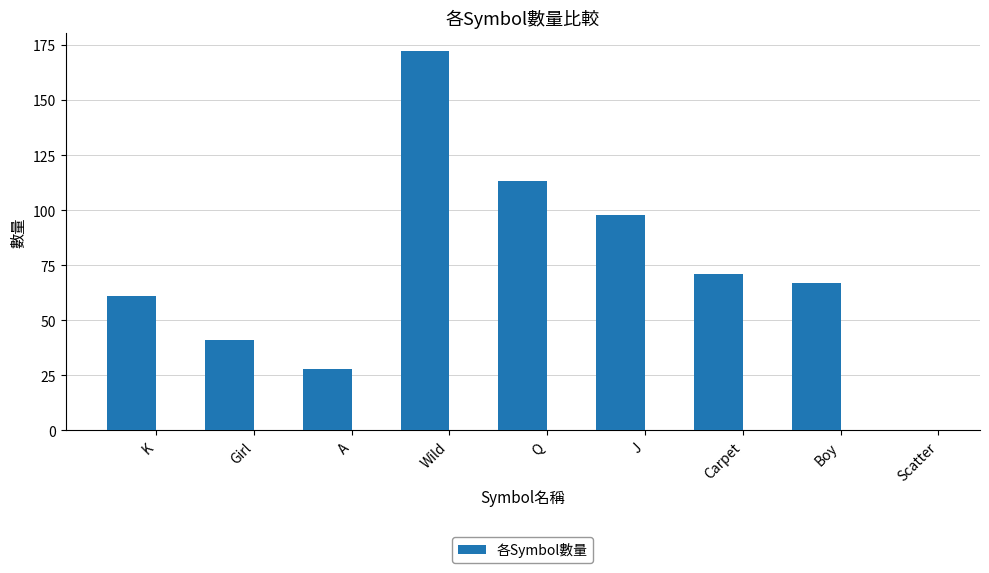

How many values are above zero?

8